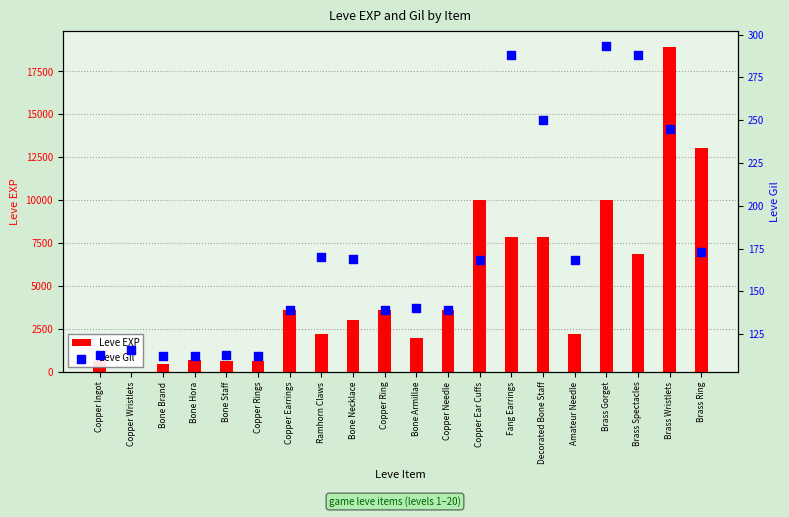

Which series reaches the maximum Y coordinate?

Leve EXP